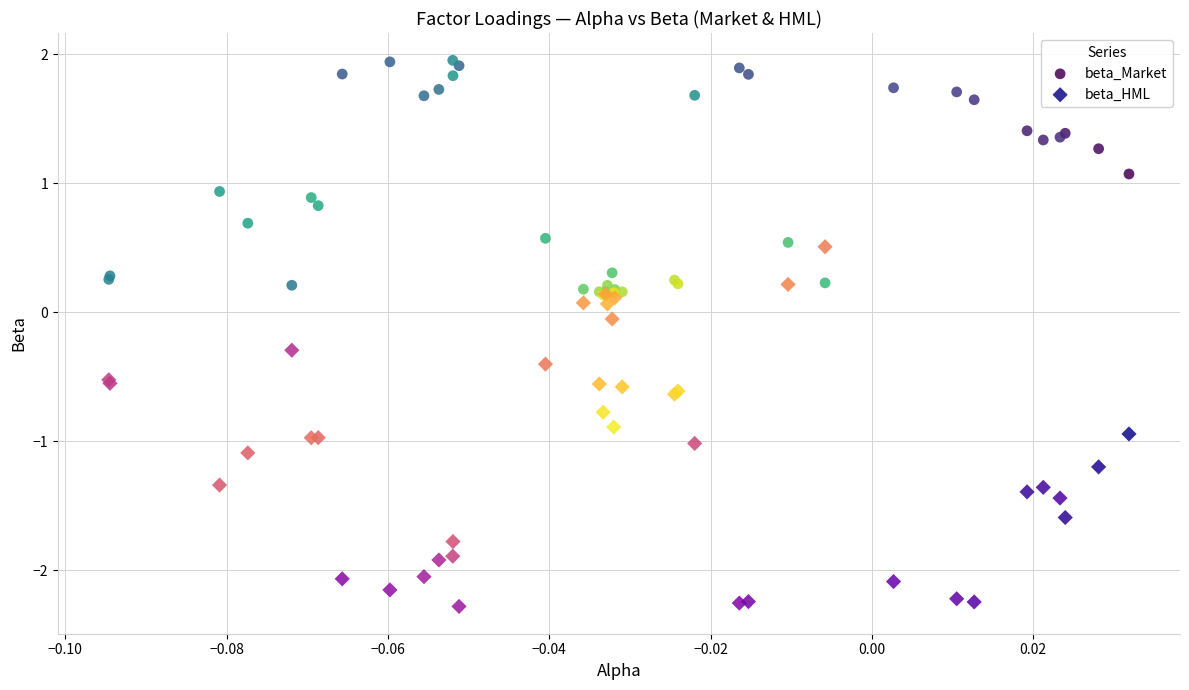

Which series reaches the minimum Y coordinate?

beta_HML